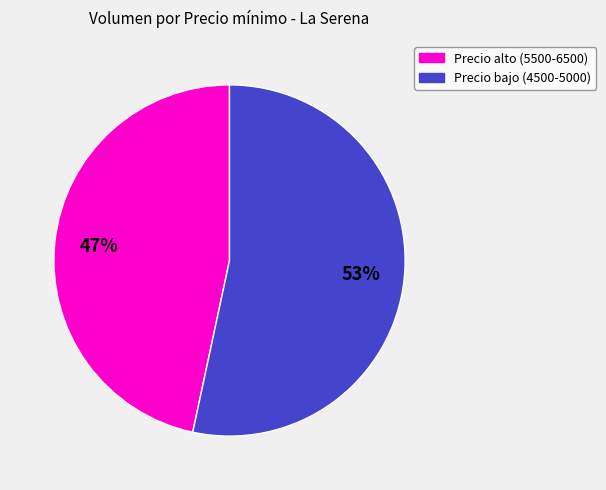

To the nearest percent, what is the combined percentage of Precio bajo (4500-5000) and Precio alto (5500-6500)?

100%